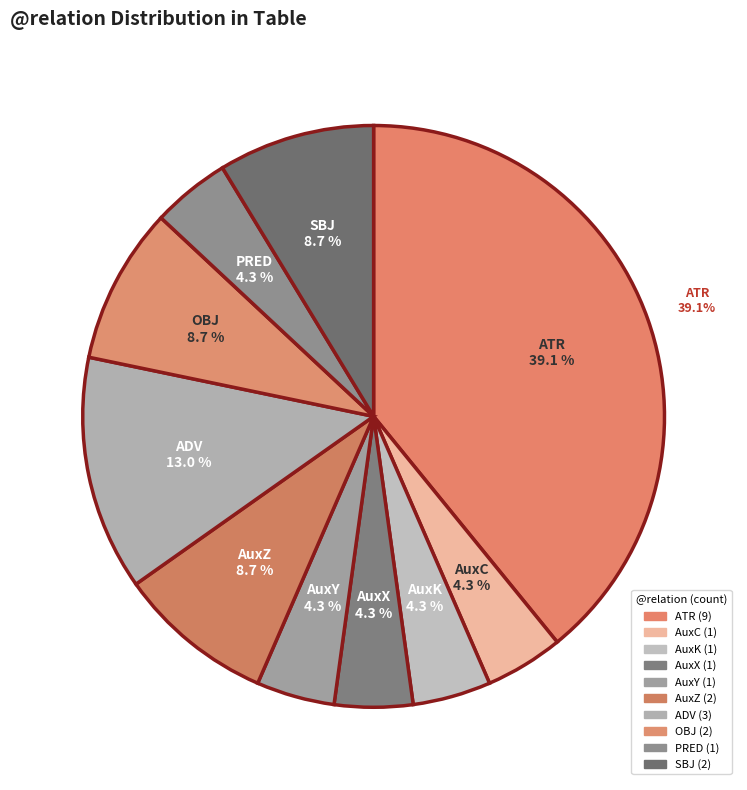

How many segments does this pie chart have?

10